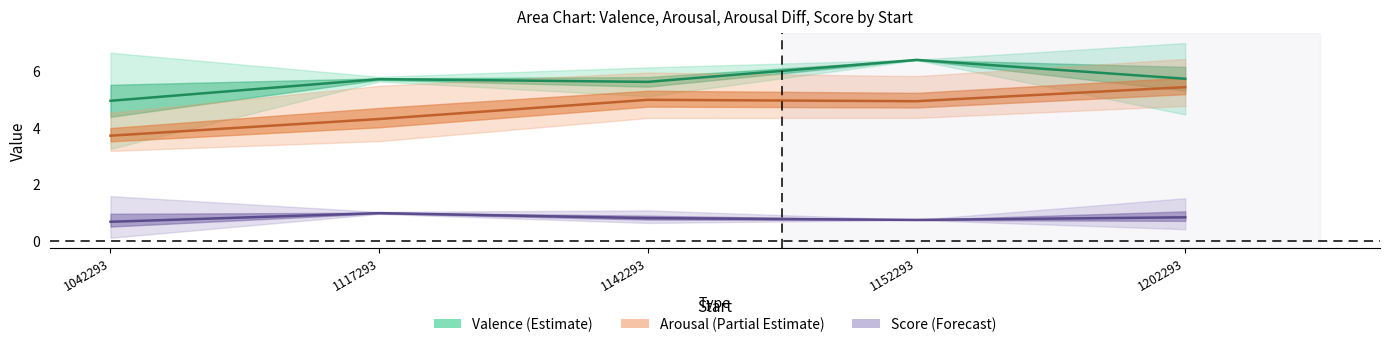

Reading left to right, list all the values displayed in this chart.

Valence: 1042293=4.9	1117293=5.7	1142293=5.6	1152293=6.4	1202293=5.7
Arousal: 1042293=3.7	1117293=4.3	1142293=5.0	1152293=4.9	1202293=5.4
Score: 1042293=0.7	1117293=1.0	1142293=0.8	1152293=0.7	1202293=0.8